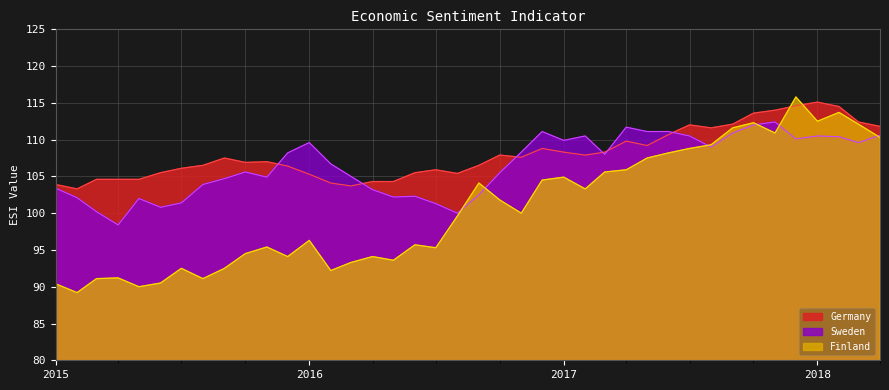

What is the smallest value displayed?

89.2